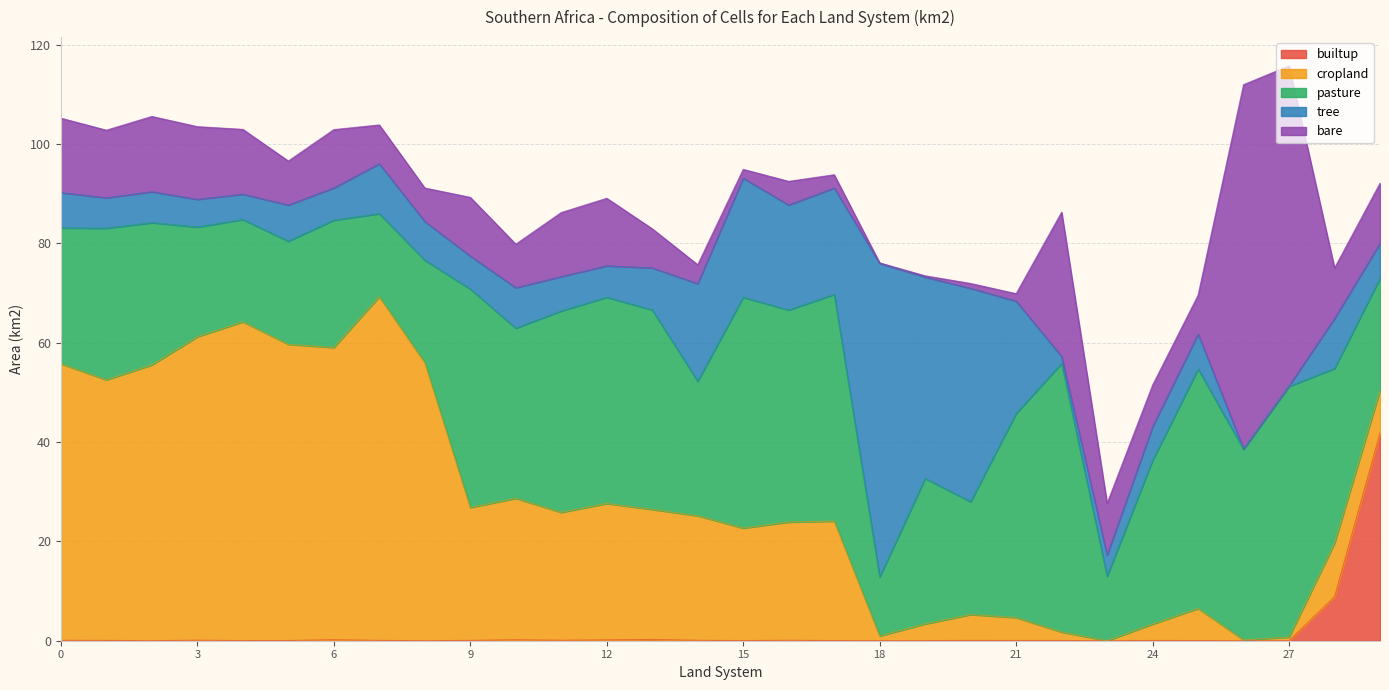

Where is builtup nearest to the value 20?

28